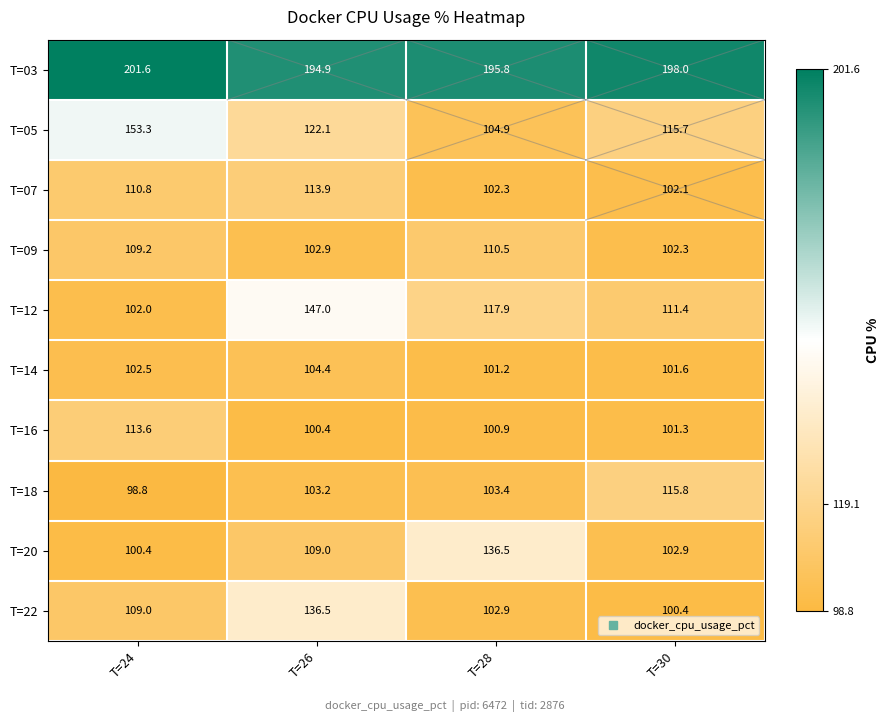

At which label does T=16 reach its peak?

T=24